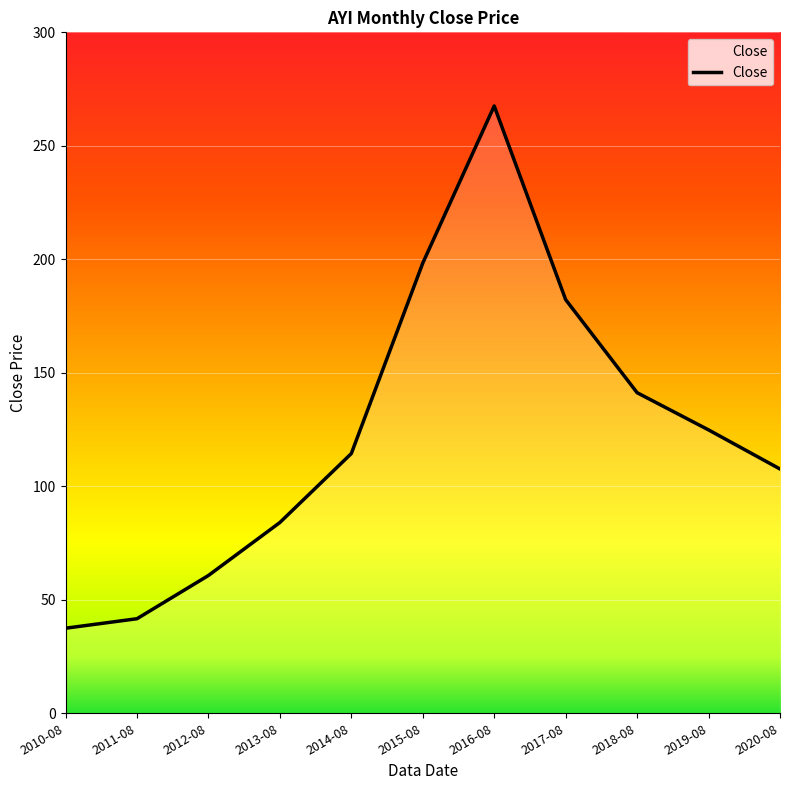

What is the sum of the values at 2020-08 and 2011-08?

149.3